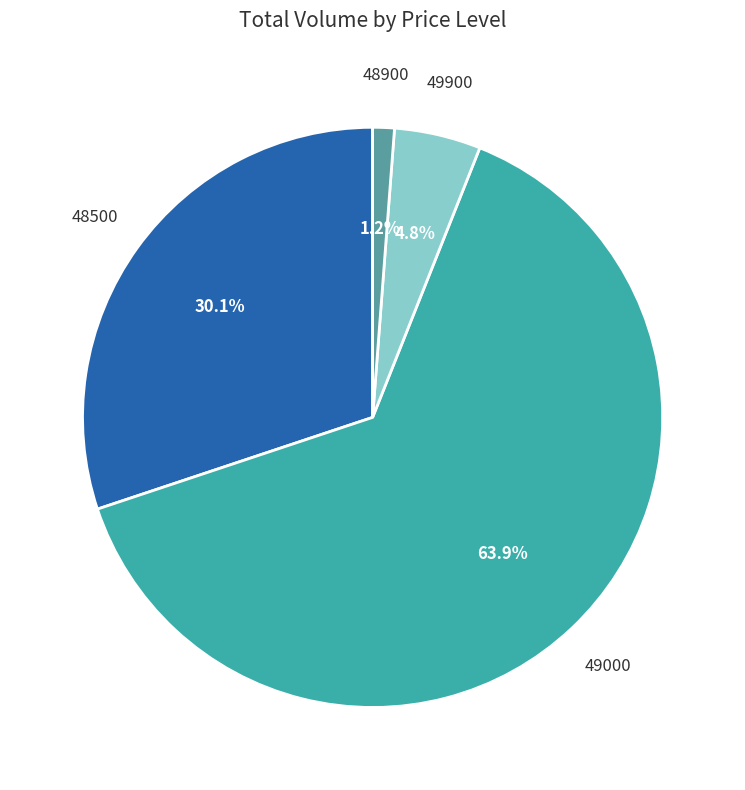

What is the smallest slice in the pie chart?

48900